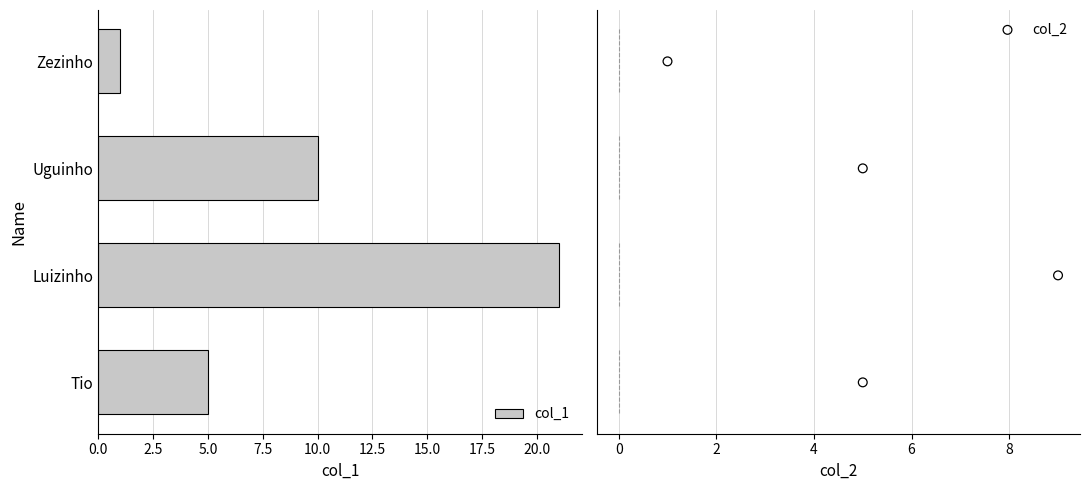

Which category has the lowest value in the col_1 series?

Zezinho